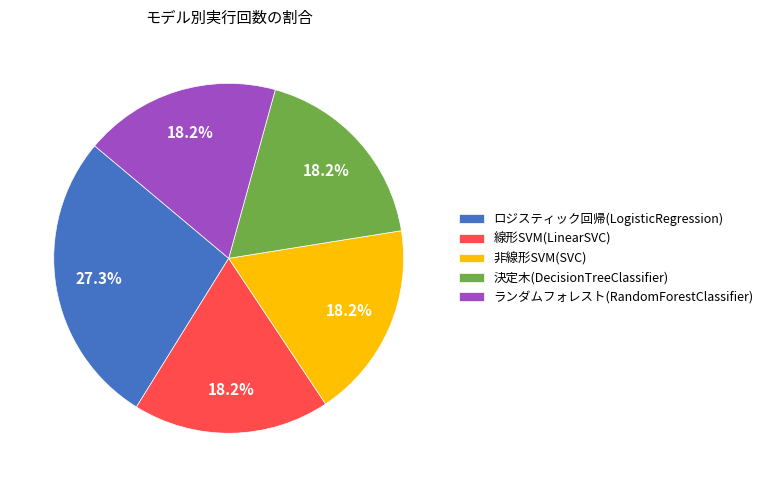

Between ランダムフォレスト(RandomForestClassifier) and ロジスティック回帰(LogisticRegression), which is larger?

ロジスティック回帰(LogisticRegression)